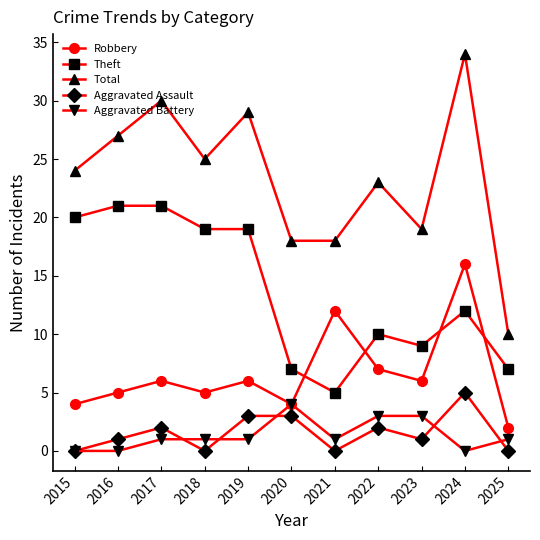

How many data points does each series have?

11